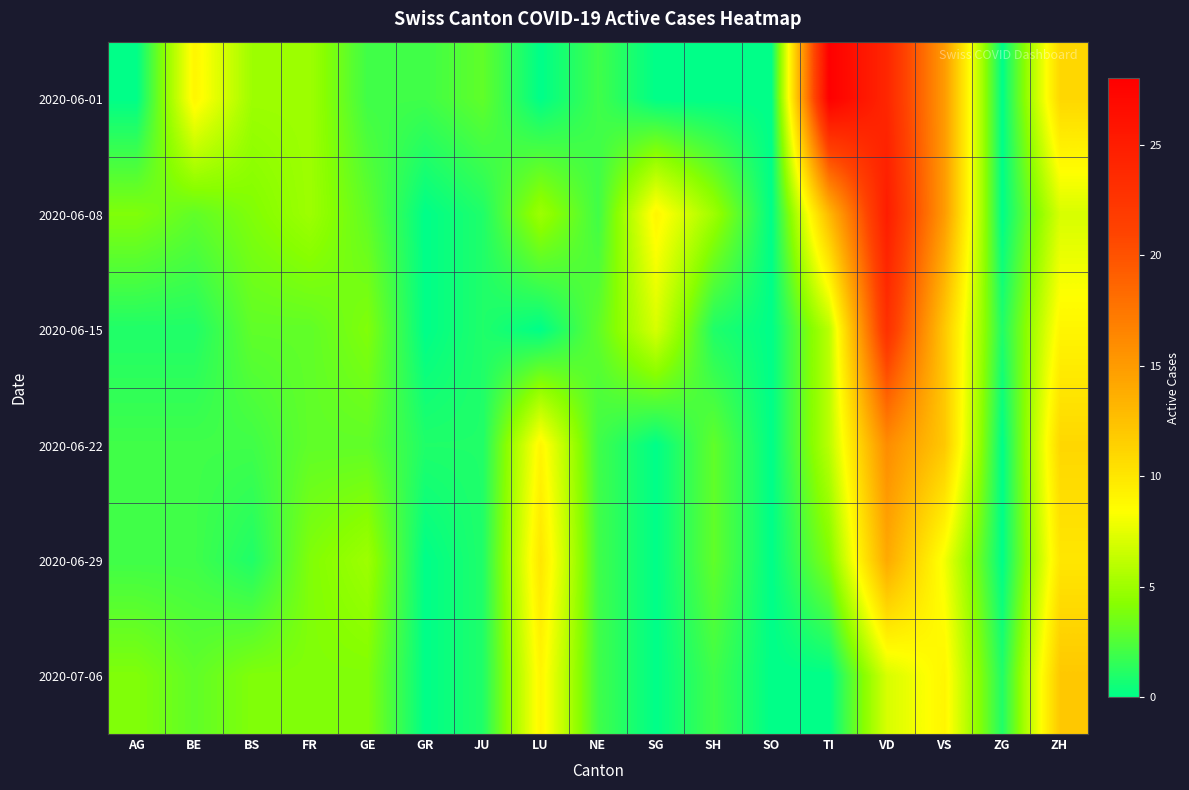

What is the total value across all series at FR?

24